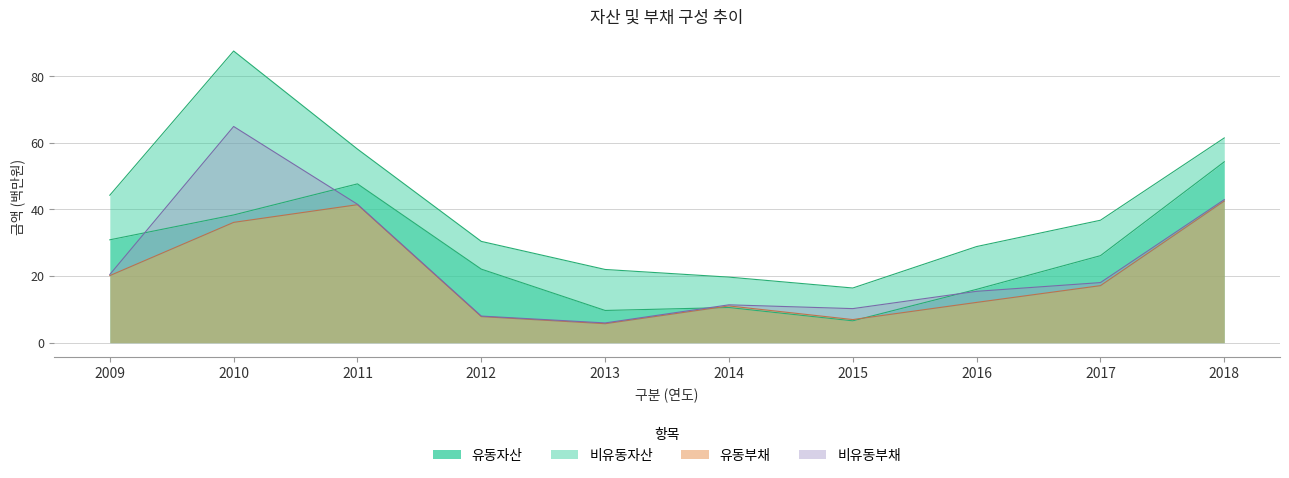

After their last crossing, which series has the higher values: 유동부채 or 유동자산?

유동자산